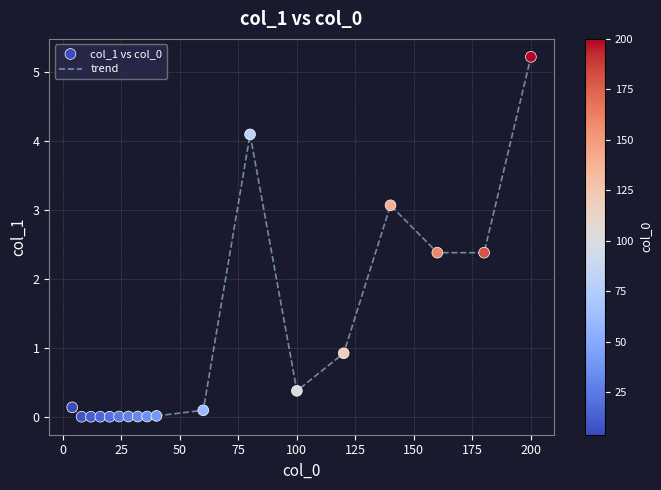

What is the difference between the maximum and minimum values?

5.2